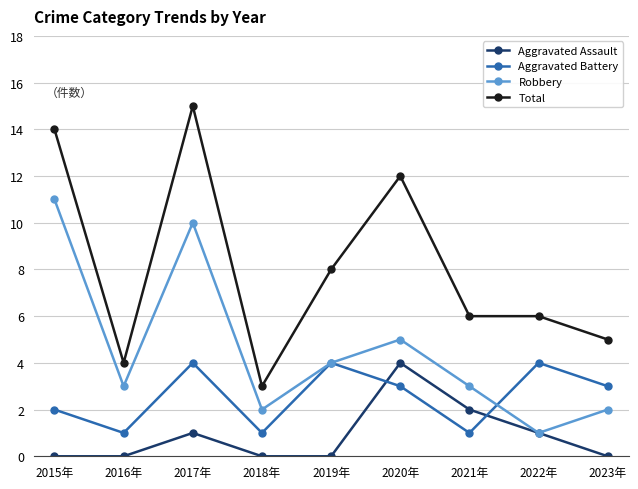

True or false: Aggravated Battery has more than 1 interior local peaks.

True